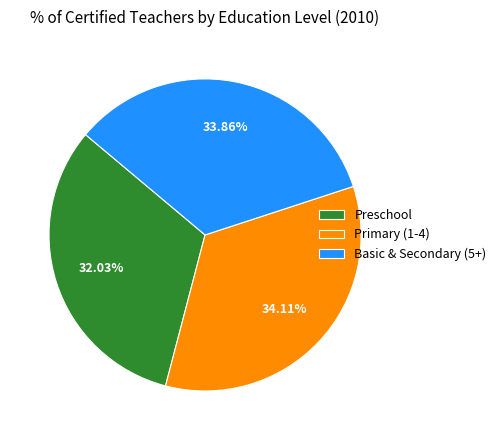

How many segments does this pie chart have?

3